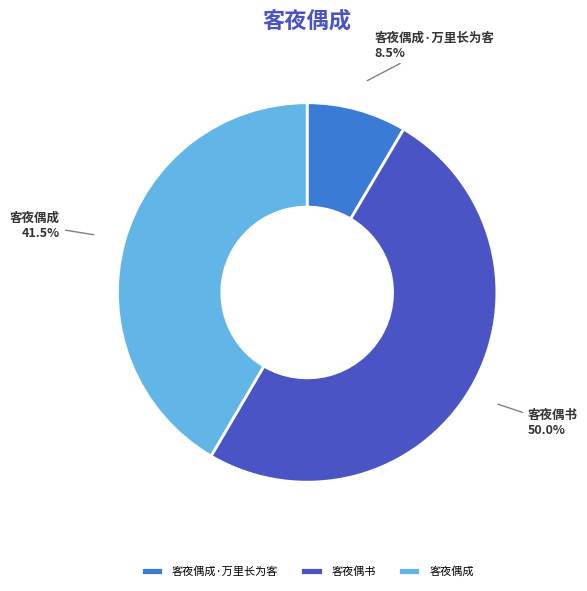

What is the largest slice in the pie chart?

客夜偶书